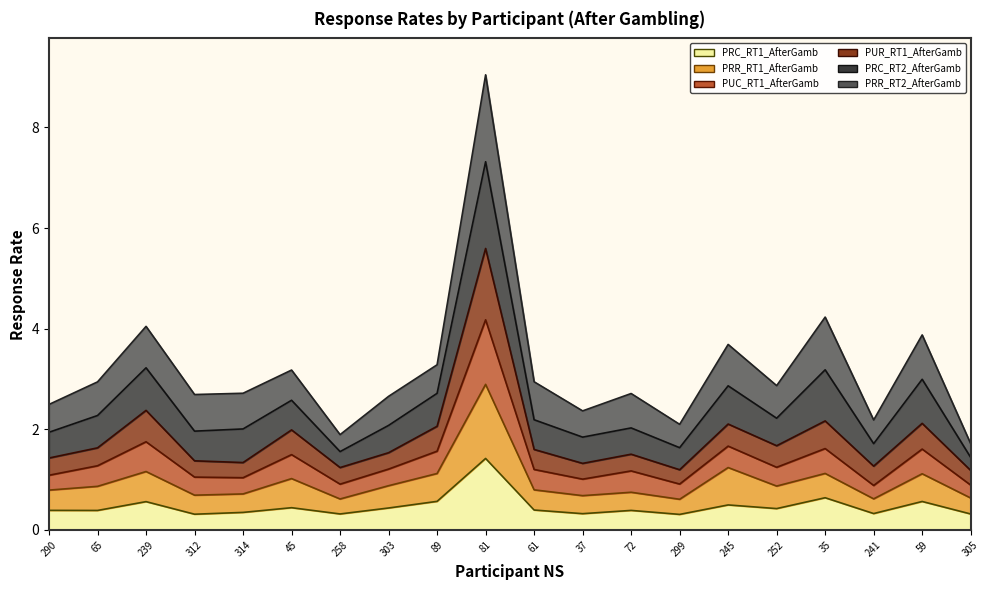

What is the minimum value for PRC_RT1_AfterGamb?

0.3